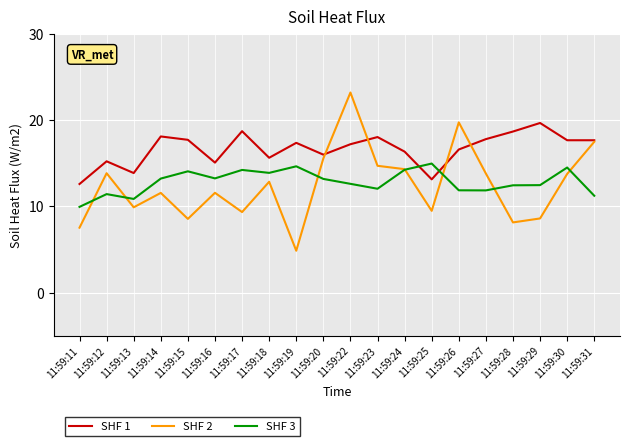

Does the chart have visible grid lines?

Yes